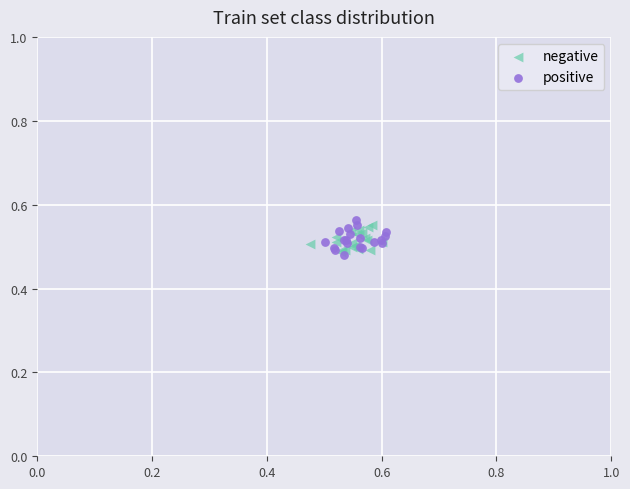

What are all the series names shown in the legend?

negative, positive